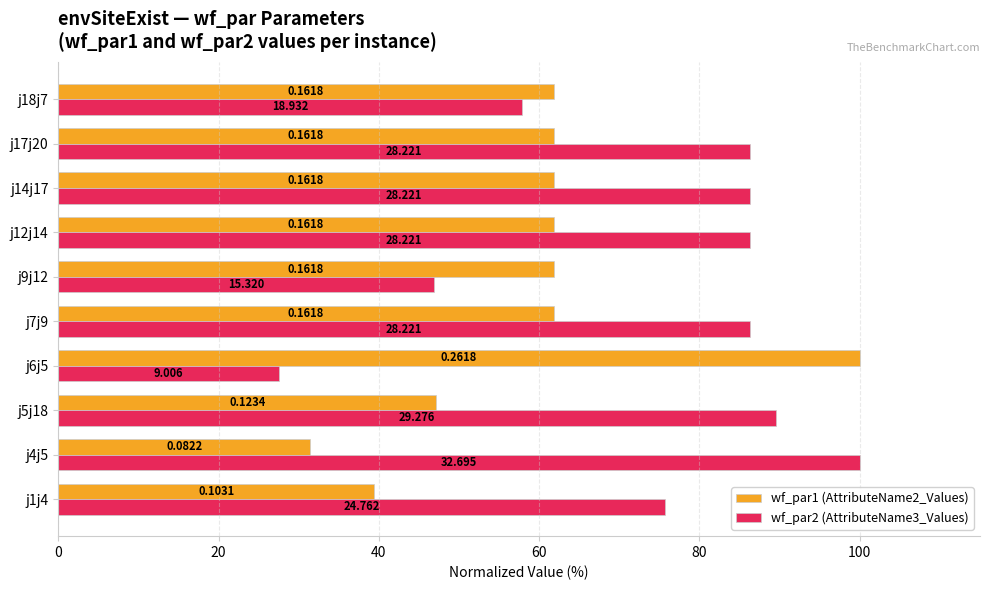

What are all the series names shown in the legend?

wf_par1 (AttributeName2_Values), wf_par2 (AttributeName3_Values)